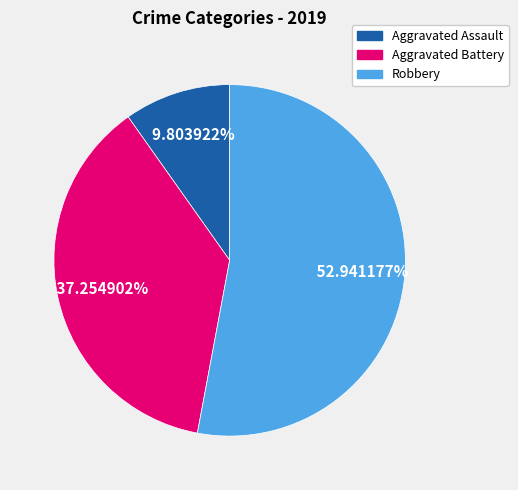

How many segments does this pie chart have?

3